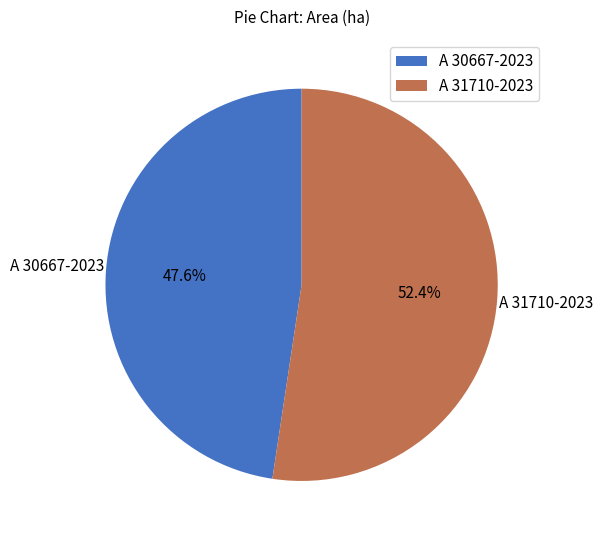

True or false: A 30667-2023 accounts for 42% of the total.

False